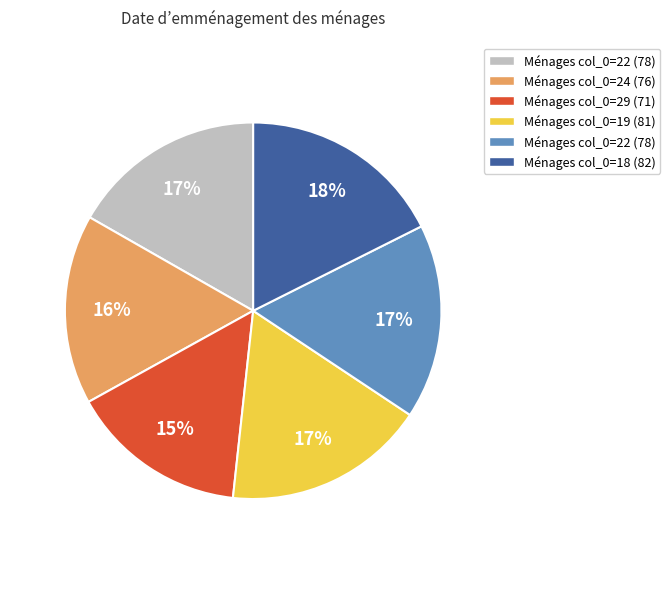

Is there any slice that represents more than half of the pie?

No